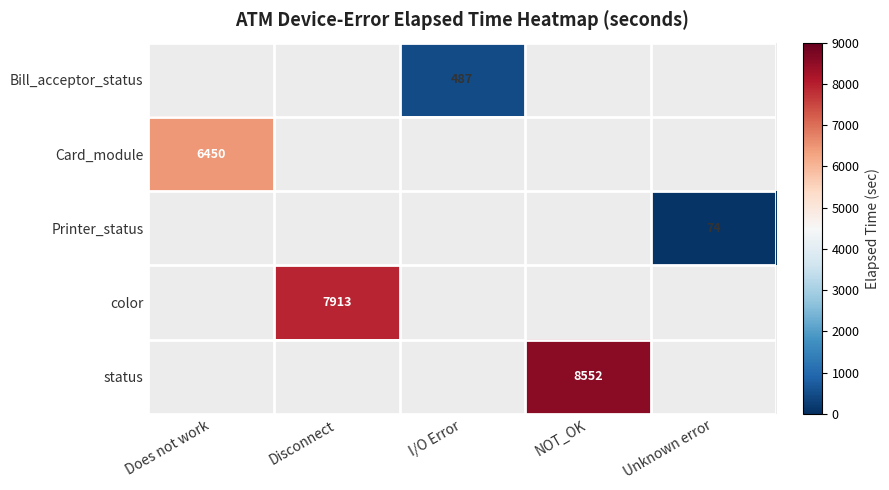

How many data points does each series have?

5